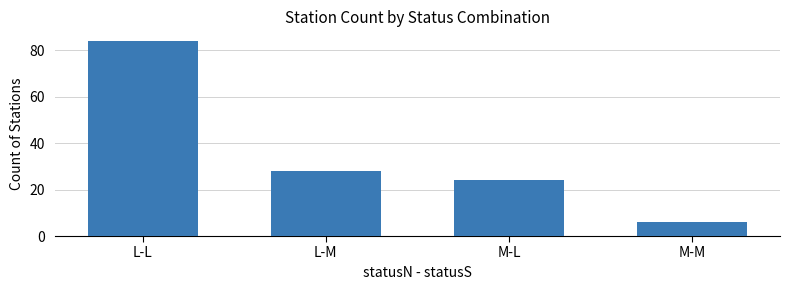

At which label is the value closest to 45?

L-M